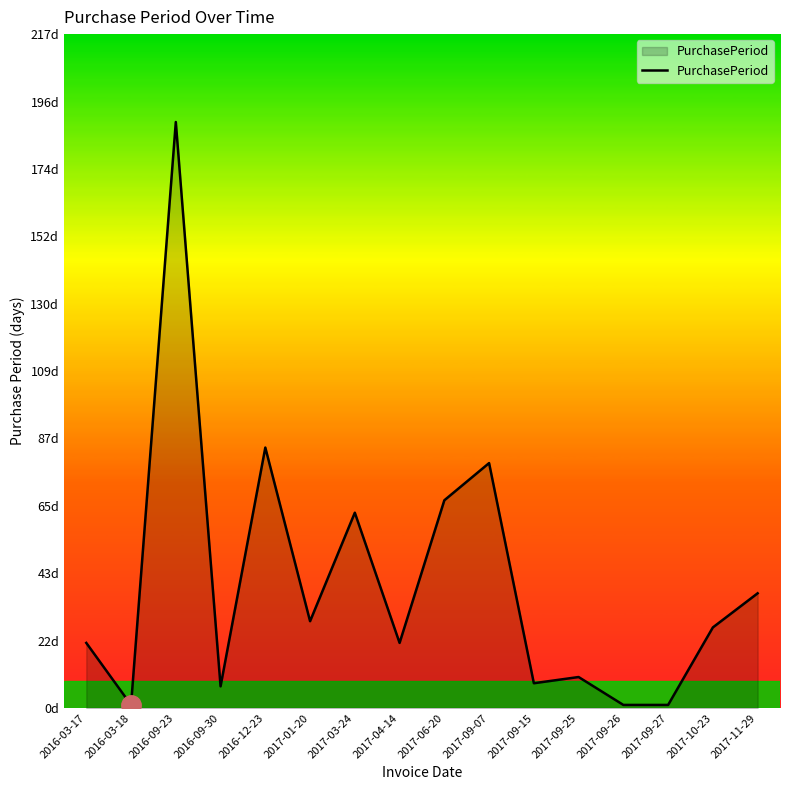

At which category does the data reach its first local peak?

2016-09-23